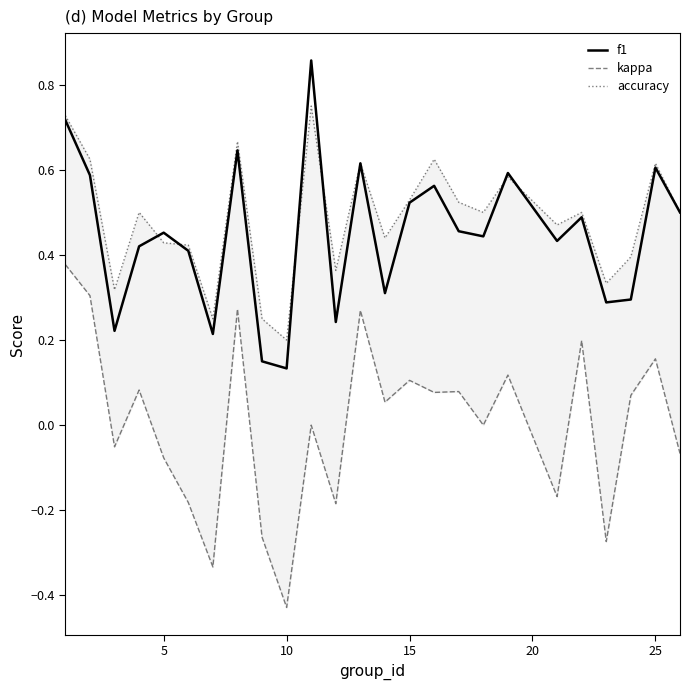

What is the sum of all f1 values?

11.2